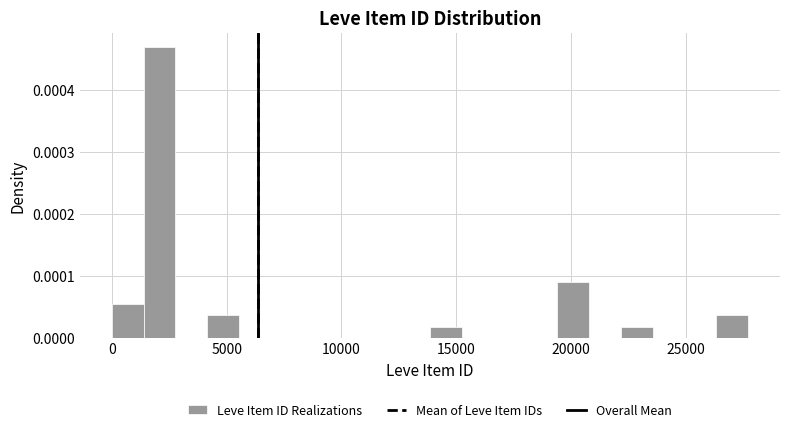

Read against the x-axis, roughly where is the centre of the tallest bar?

2000